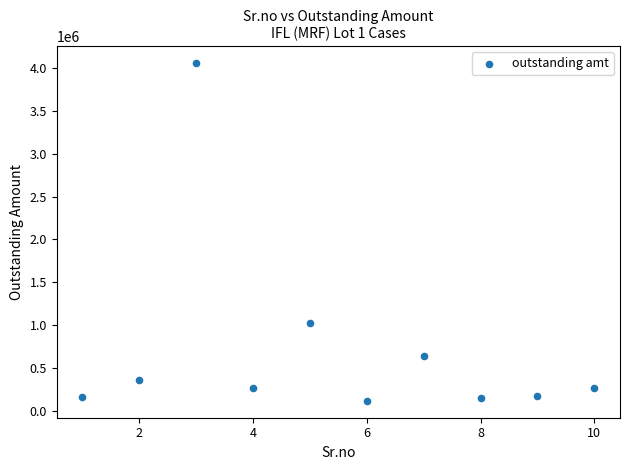

What Y value in the scatter plot is closest to 2086144?

1029325.6